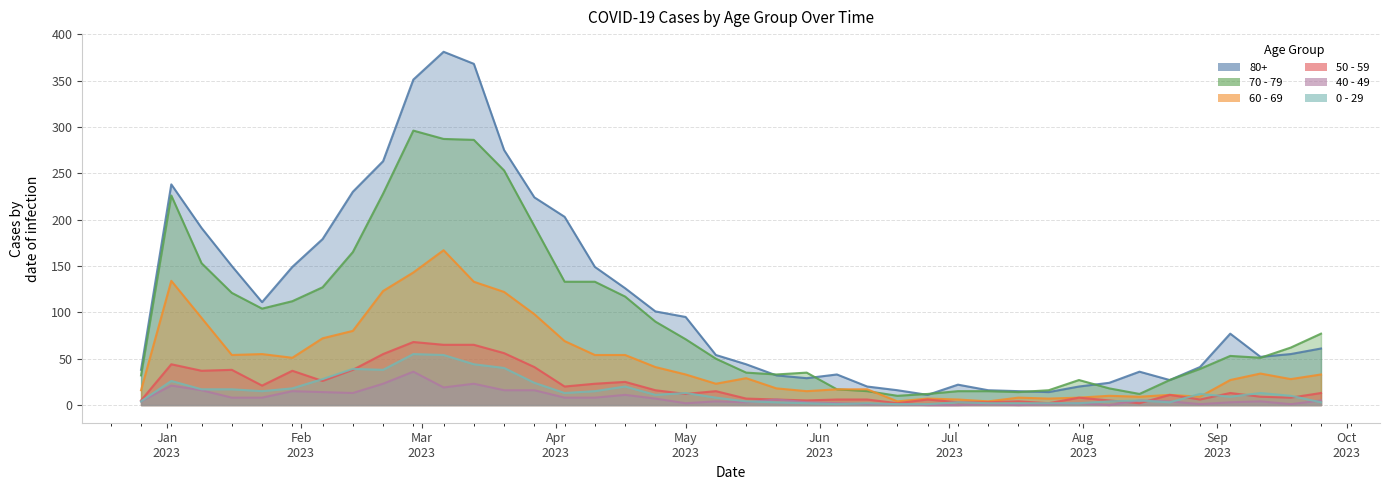

At which label is 0 - 29 closest to 28?

2023-02-06